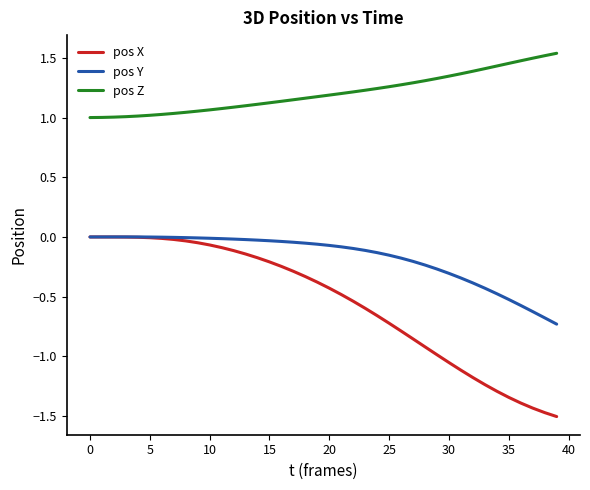

What is the smallest value displayed?

-1.5